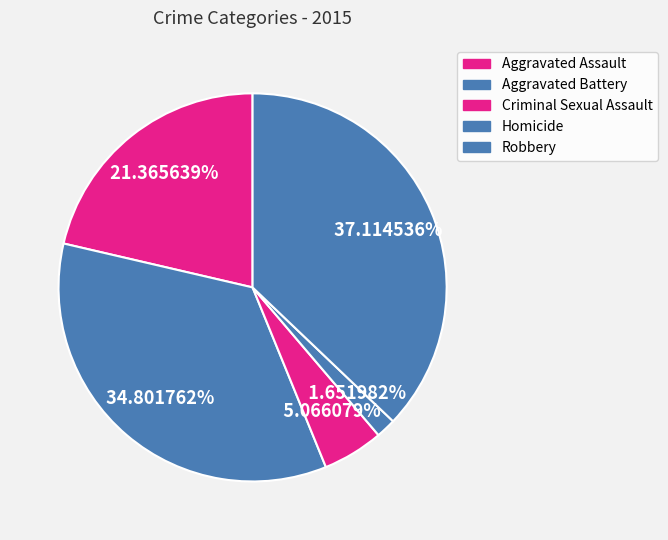

What is the largest slice in the pie chart?

Robbery